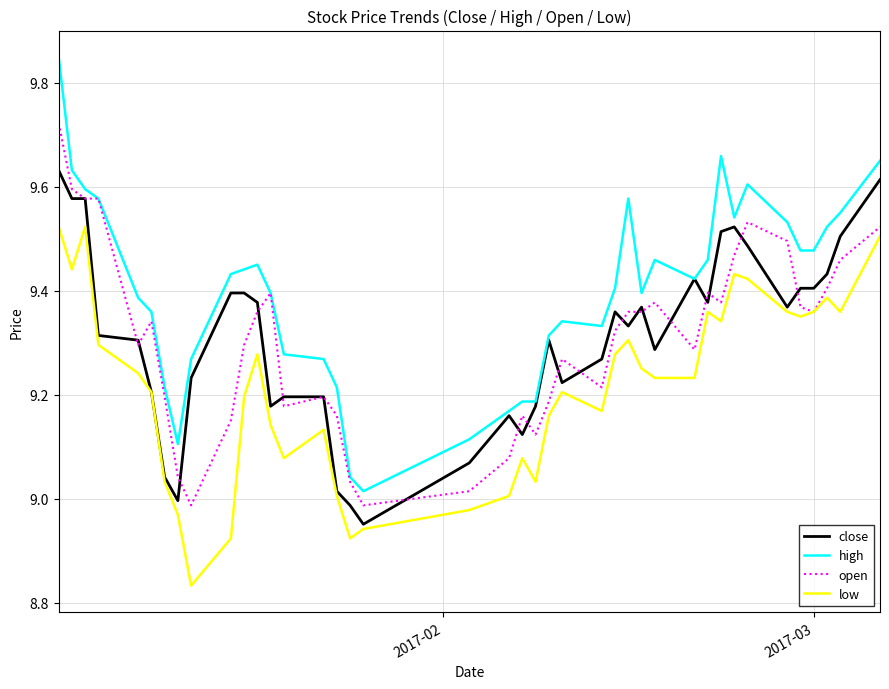

List the series in order of their peak value, highest first.

high, open, close, low